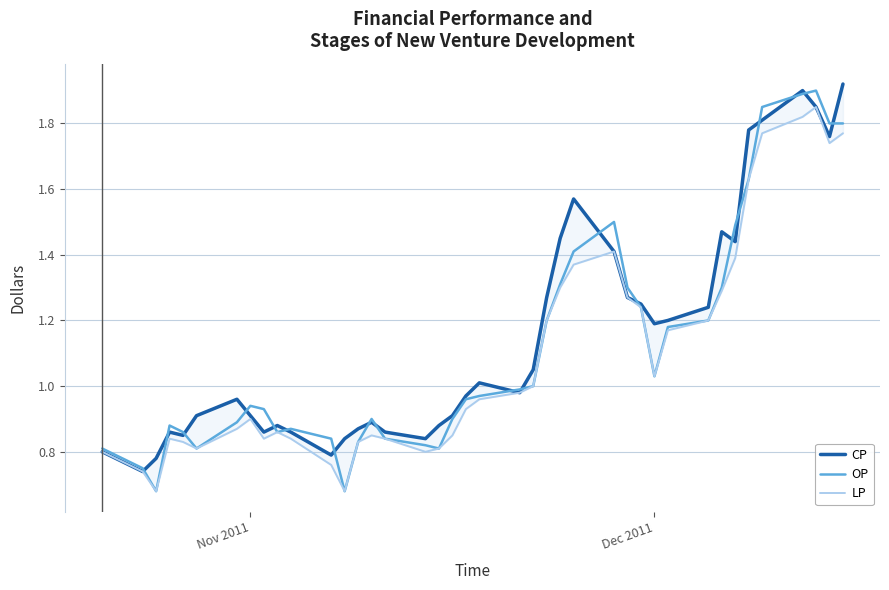

True or false: OP has a value of 0.5 at Nov 2011.

False